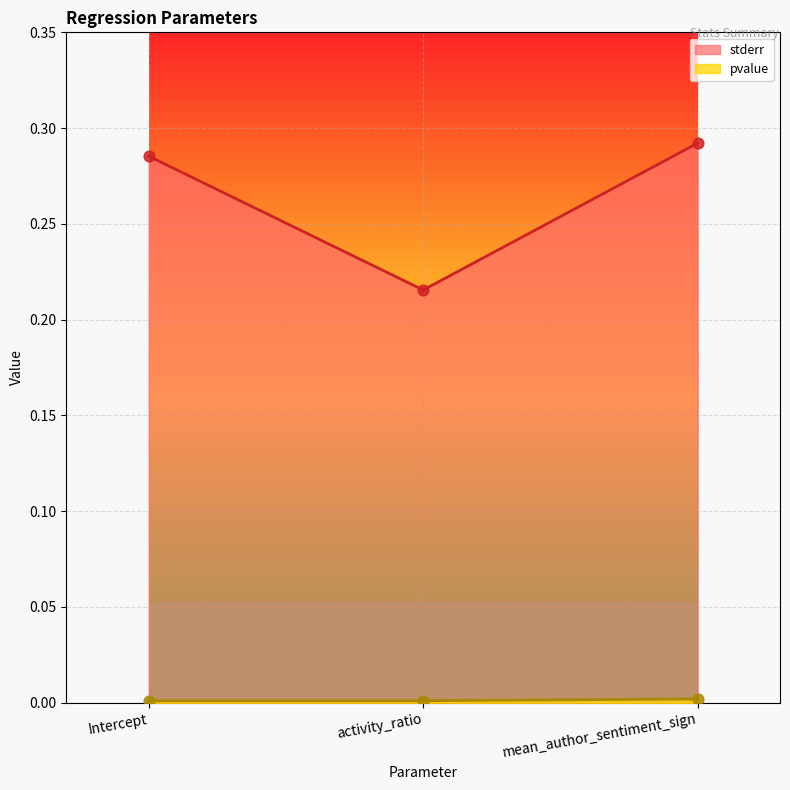

What are all the series names shown in the legend?

stderr, pvalue